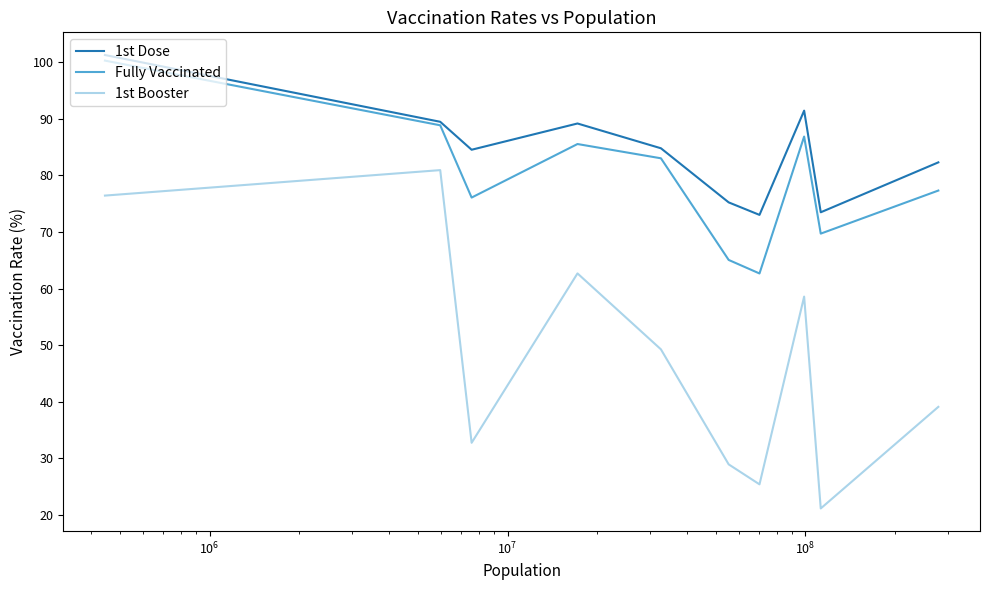

Which series has the widest spread of values?

1st Booster